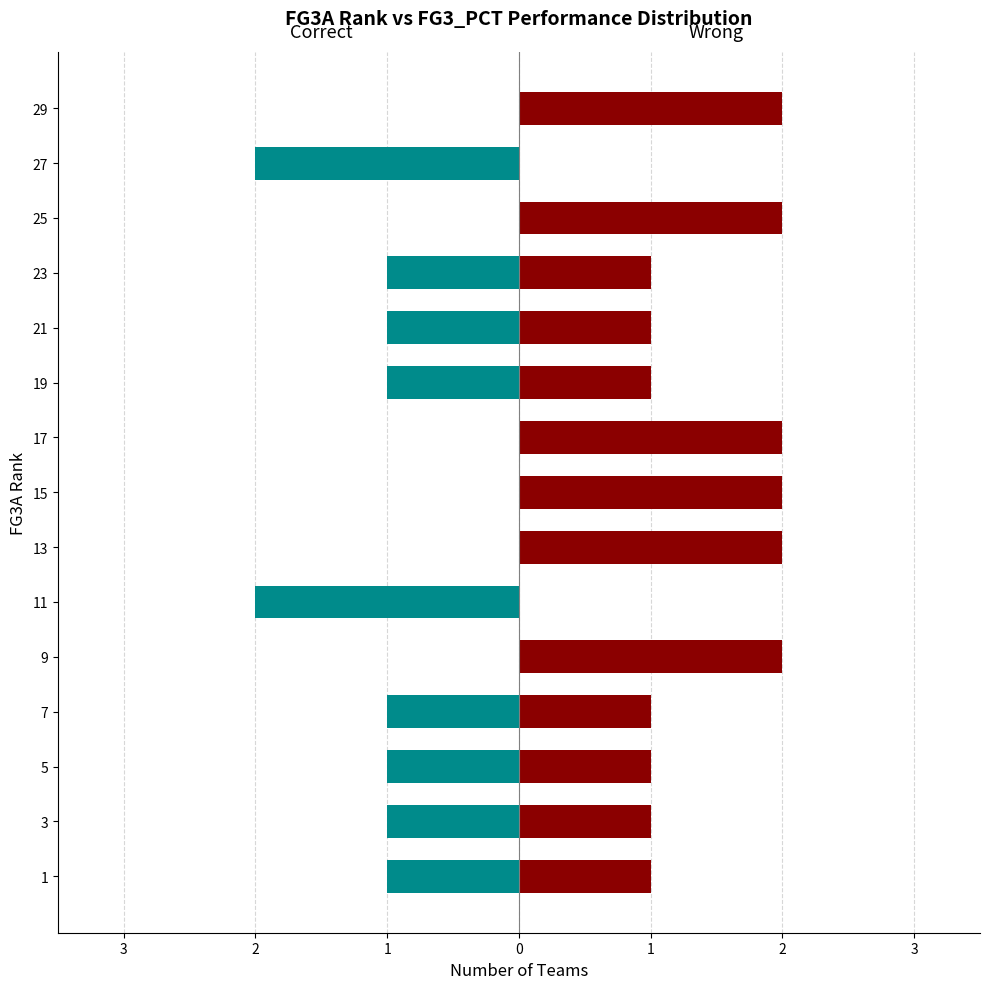

How many values in Wrong are above zero?

13